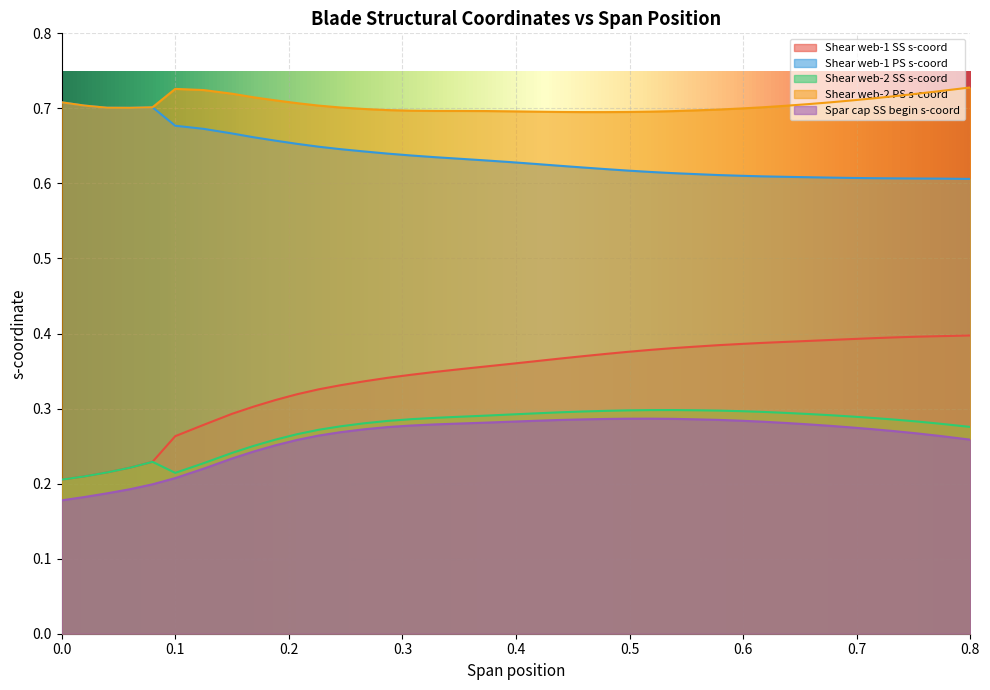

What is the maximum value for Shear web-2 PS s-coord?

0.7